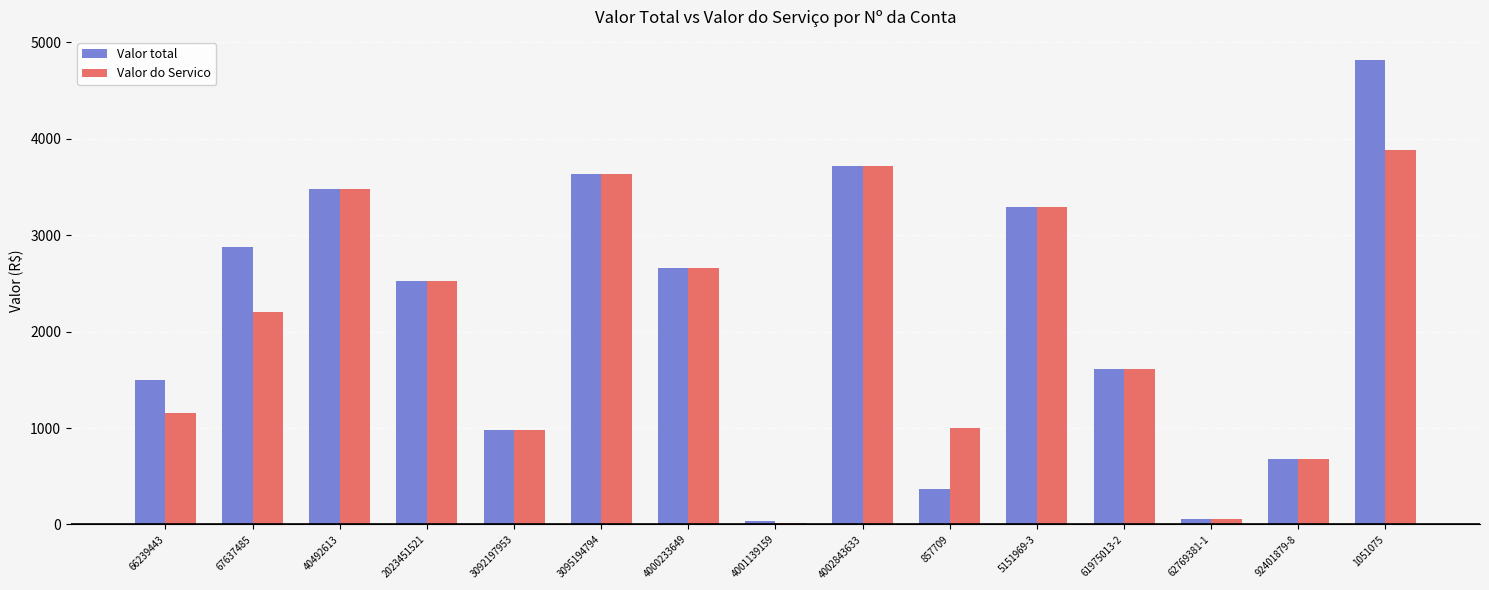

What is the sum of the Valor do Servico values at 3092197953 and 40492613?

4462.1